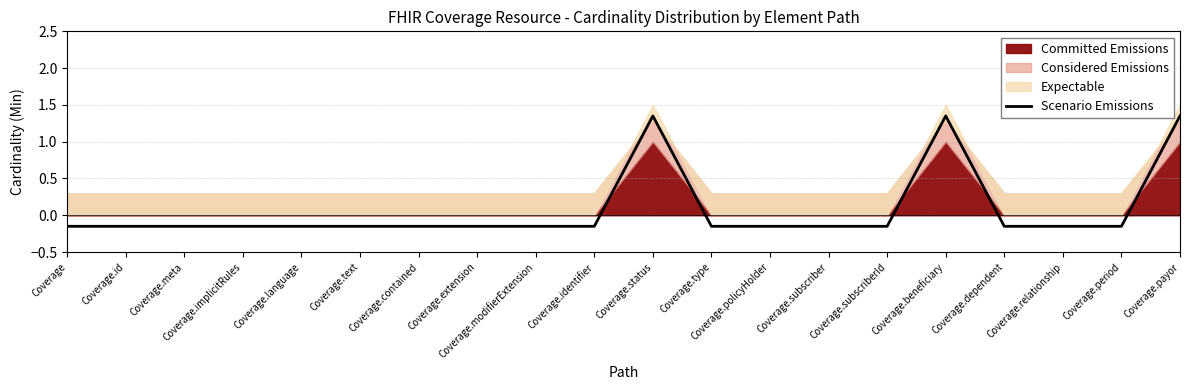

Between Coverage.language and Coverage.contained, which is larger?

Coverage.language